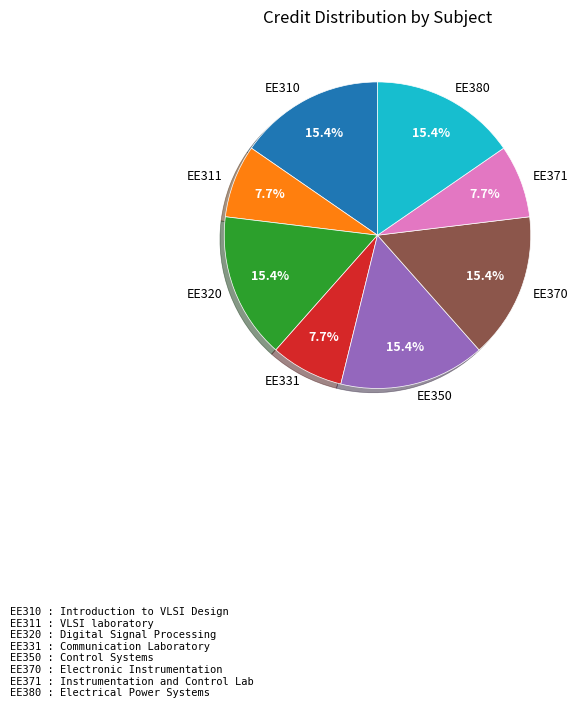

What is the total percentage of EE370 and EE311?

23.1%